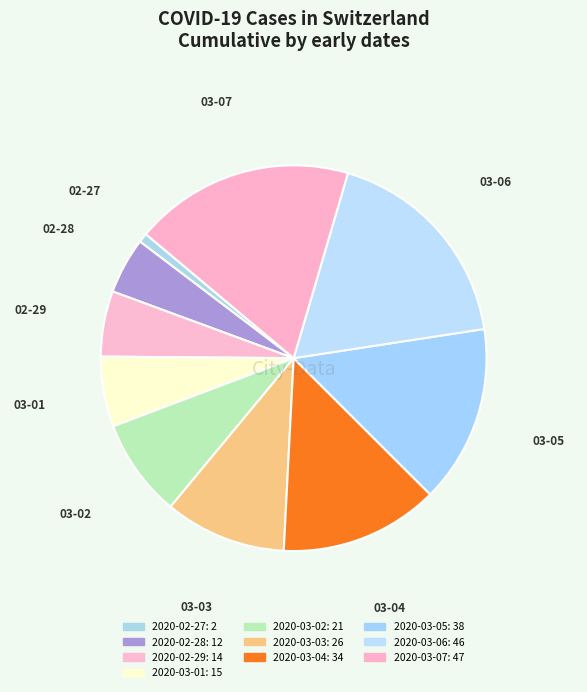

Count the number of slices in the pie.

10